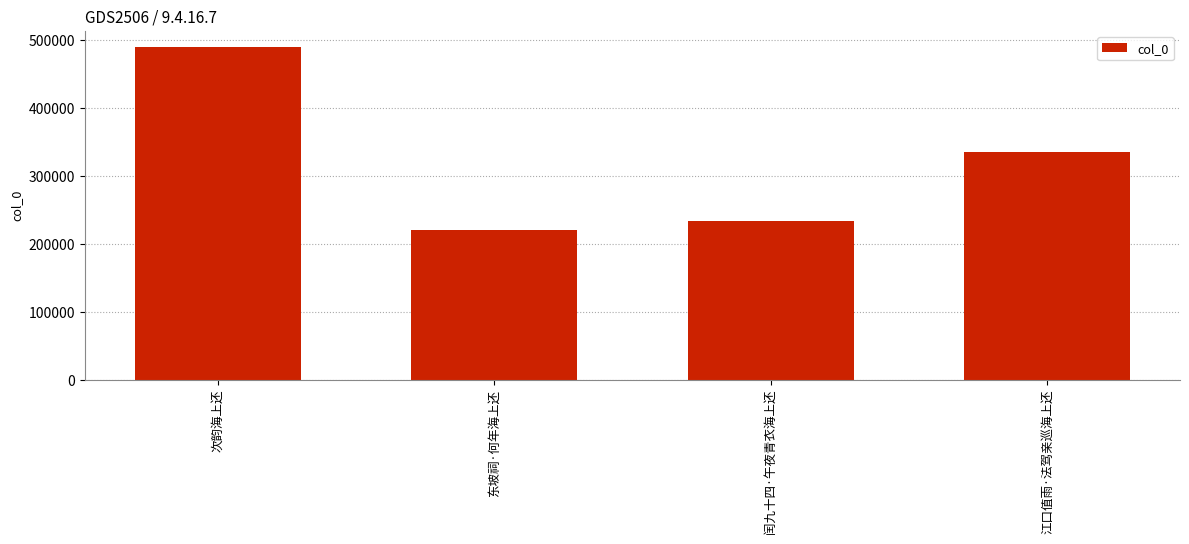

Reading left to right, what are all the values shown in this chart?

次韵海上还=489493	东坡祠·何年海上还=221347	闰九十四·午夜青衣海上还=234181	江口值雨·法驾亲巡海上还=335150